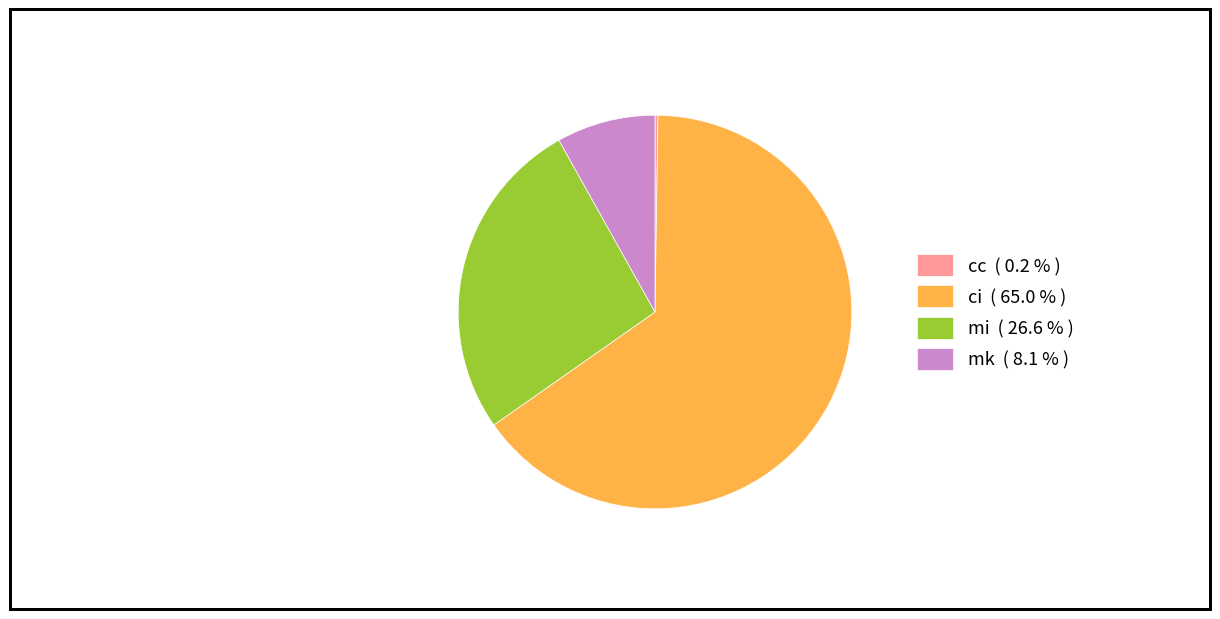

What is the largest slice in the pie chart?

ci